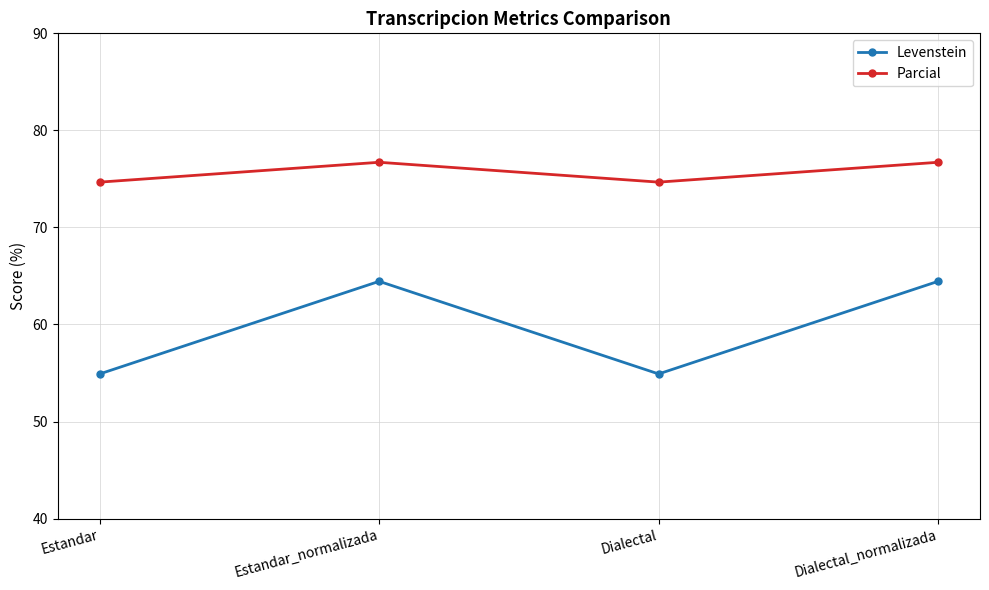

What is the smallest value displayed?

54.9